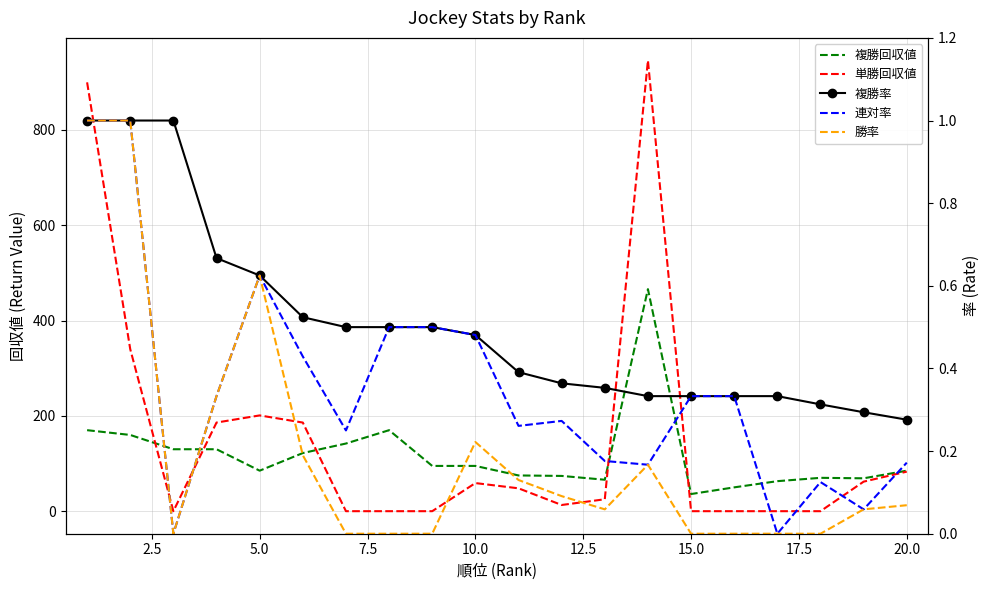

Reading left to right, what are all the values shown in this chart?

複勝回収値: 170.0	160.0	130.0	130.0	85.0	122.0	142.0	170.0	95.0	95.0	75.0	74.0	66.0	466.0	36.0	50.0	63.0	70.0	69.0	85.0
単勝回収値: 900.0	340.0	0.0	186.0	201.0	186.0	0.0	0.0	0.0	59.0	48.0	13.0	25.0	946.0	0.0	0.0	0.0	0.0	62.0	83.0
複勝率: 1.0	1.0	1.0	0.7	0.6	0.5	0.5	0.5	0.5	0.5	0.4	0.4	0.4	0.3	0.3	0.3	0.3	0.3	0.3	0.3
連対率: 1.0	1.0	0.0	0.3	0.6	0.4	0.2	0.5	0.5	0.5	0.3	0.3	0.2	0.2	0.3	0.3	0.0	0.1	0.1	0.2
勝率: 1.0	1.0	0.0	0.3	0.6	0.2	0.0	0.0	0.0	0.2	0.1	0.1	0.1	0.2	0.0	0.0	0.0	0.0	0.1	0.1